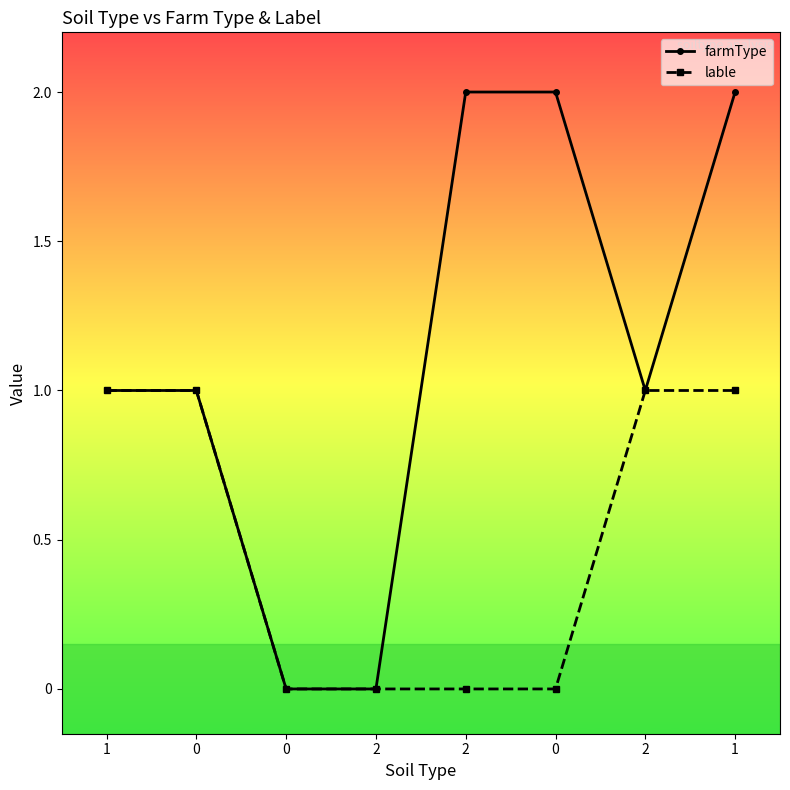

True or false: farmType and lable intersect in this chart.

False